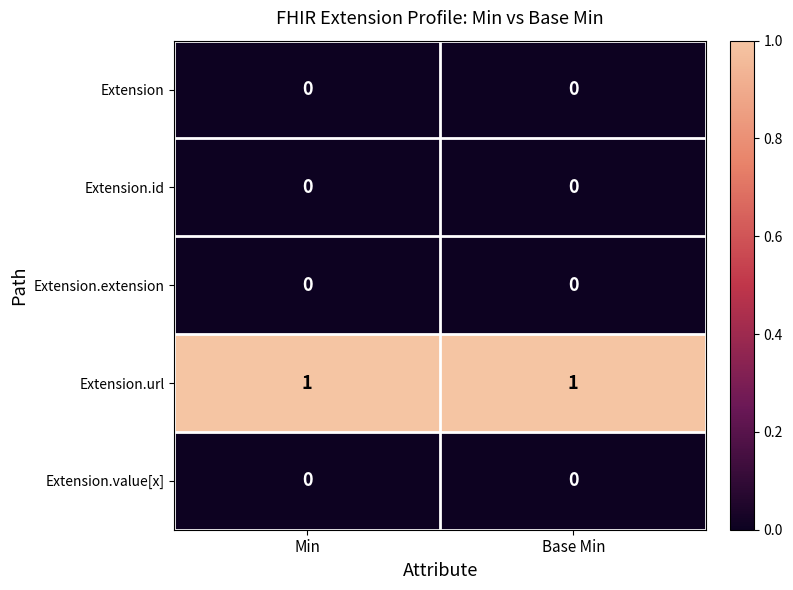

Reading left to right, transcribe all the data shown in this chart.

Extension: Min=0	Base Min=0
Extension.id: Min=0	Base Min=0
Extension.extension: Min=0	Base Min=0
Extension.url: Min=1	Base Min=1
Extension.value[x]: Min=0	Base Min=0